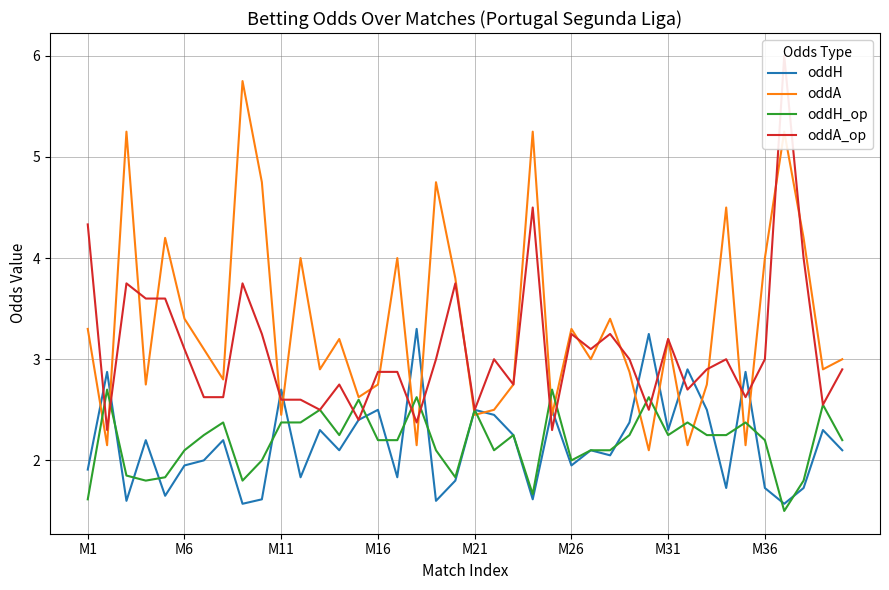

After their last crossing, which series has the higher values: oddH_op or oddA?

oddA